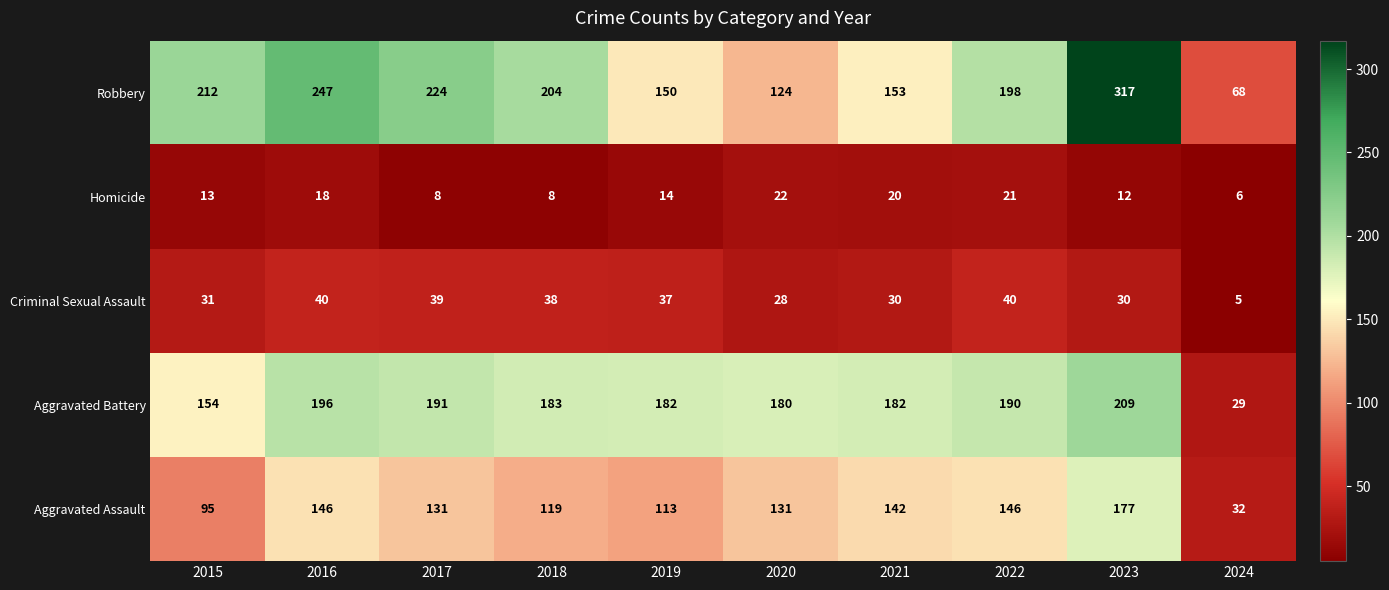

What is the average value of the Homicide series?

14